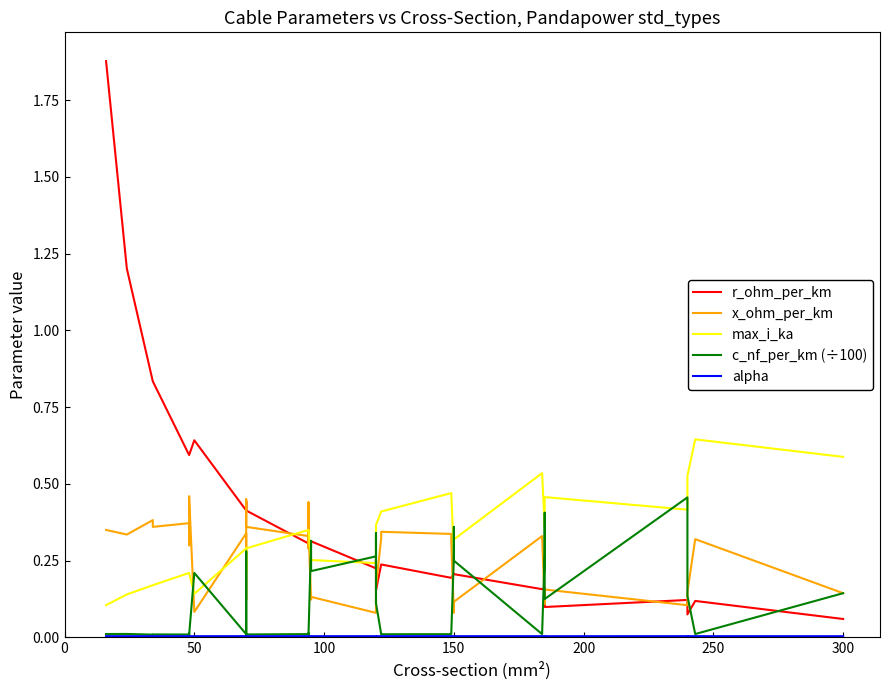

Is it true that alpha equals 0.0 at 27?

False